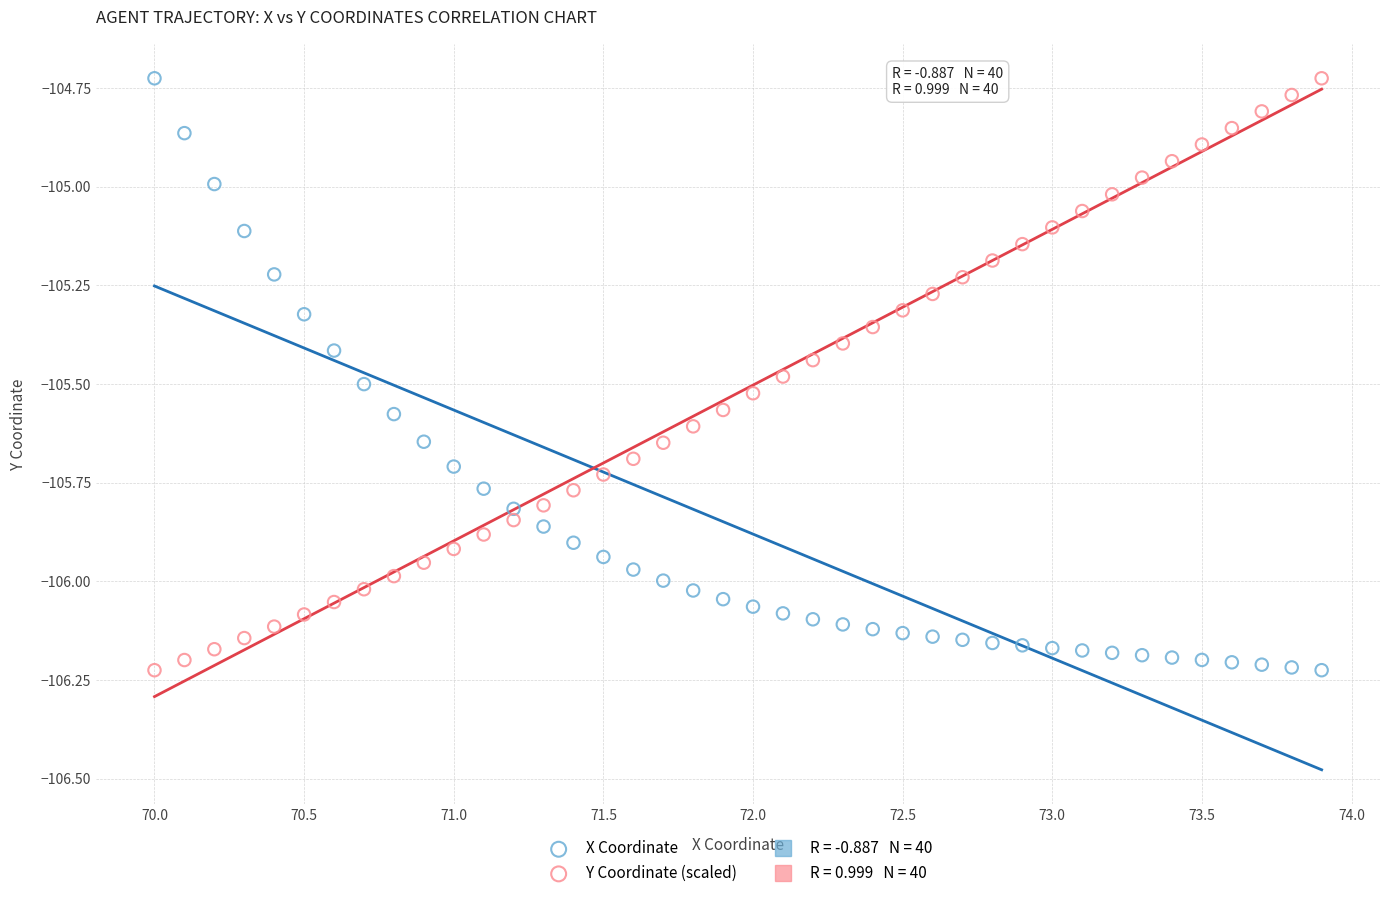

Across all data points, what is the range of Y values (max minus min)?

1.5